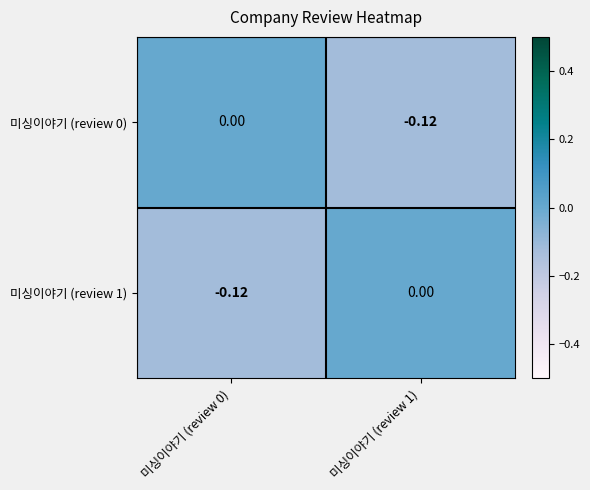

How many values in 미싱이야기 (review 0) are below zero?

1